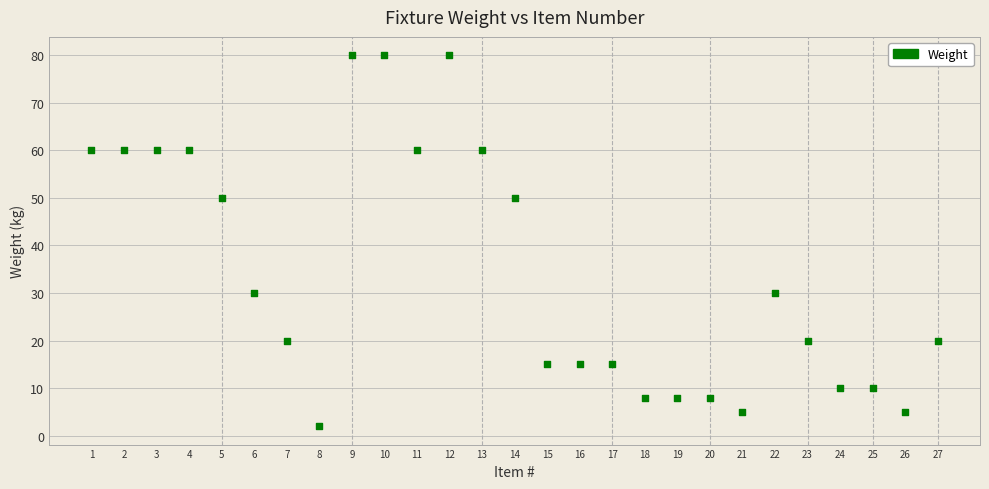

What is the range of X values (max minus min)?

26